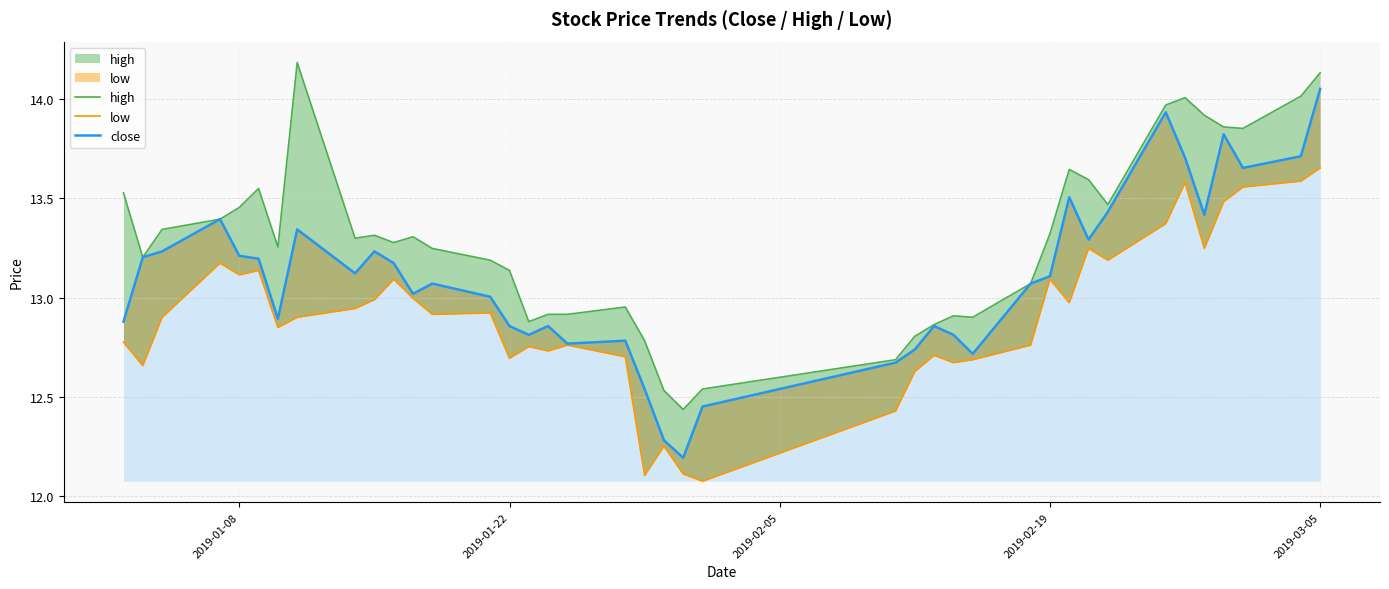

At which label does close reach its peak?

2019-03-05